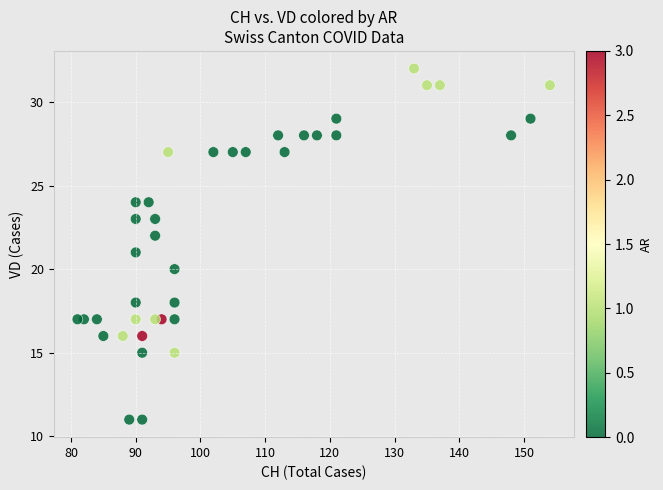

What is the range of X values (max minus min)?

73